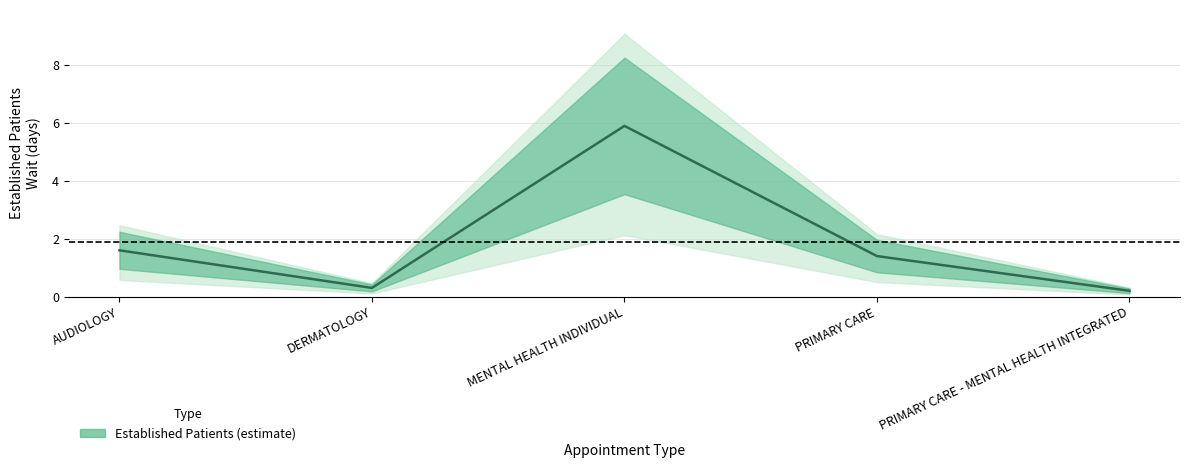

What is the smallest value displayed?

0.2